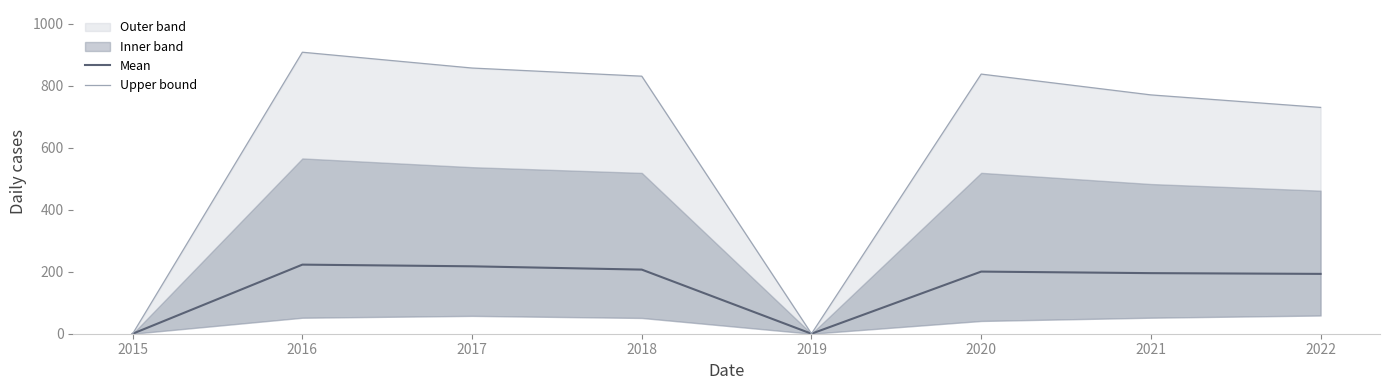

List the labels in order of Upper bound value, largest first.

2016, 2017, 2020, 2018, 2021, 2022, 2015, 2019